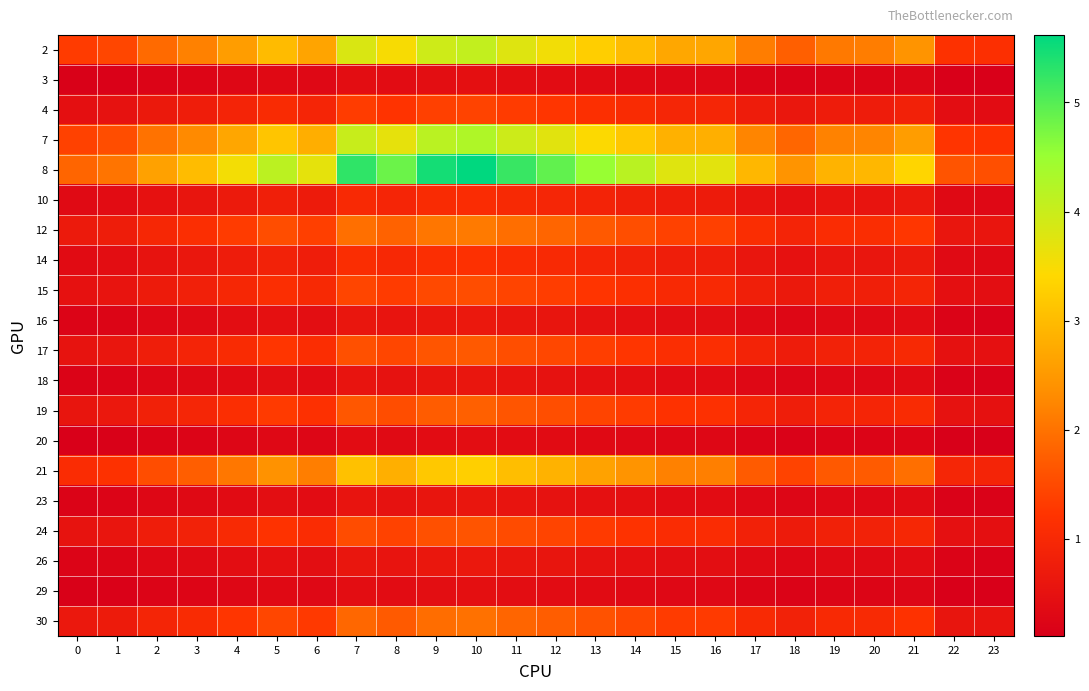

Which label corresponds to the smallest value in the chart?

23